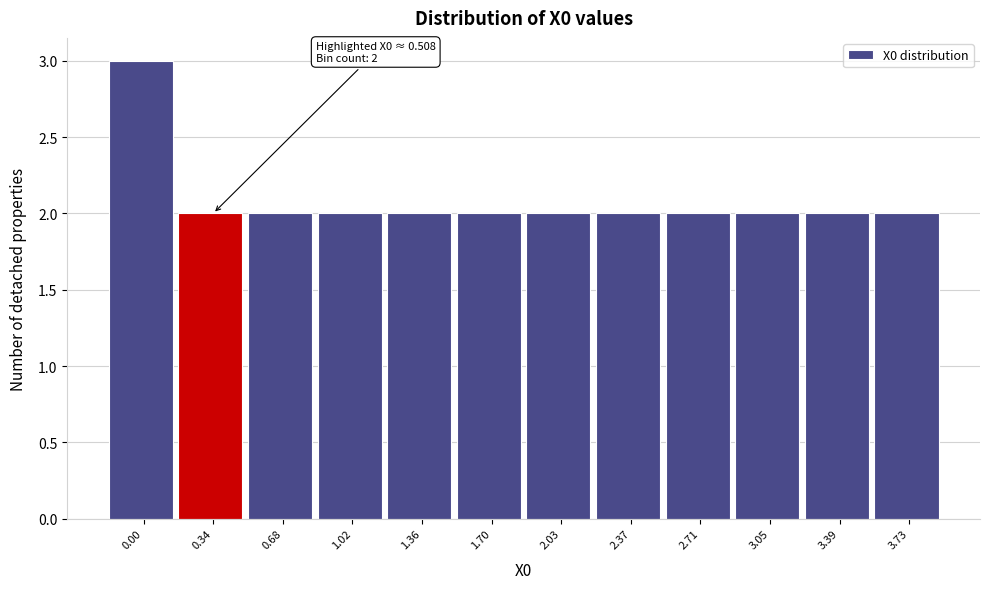

Reading right to left, transcribe all the data shown in this chart.

3.73=2	3.39=2	3.05=2	2.71=2	2.37=2	2.03=2	1.70=2	1.36=2	1.02=2	0.68=2	0.34=2	0.00=3